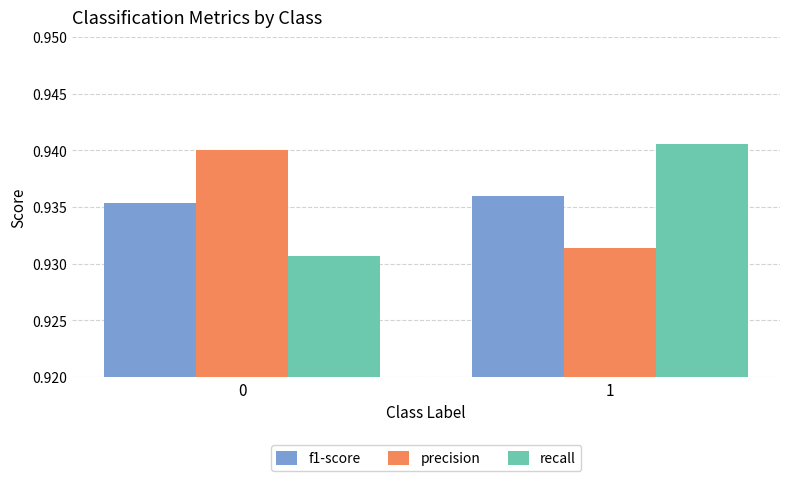

The recall series shows 0.6 at 0. True or false?

False